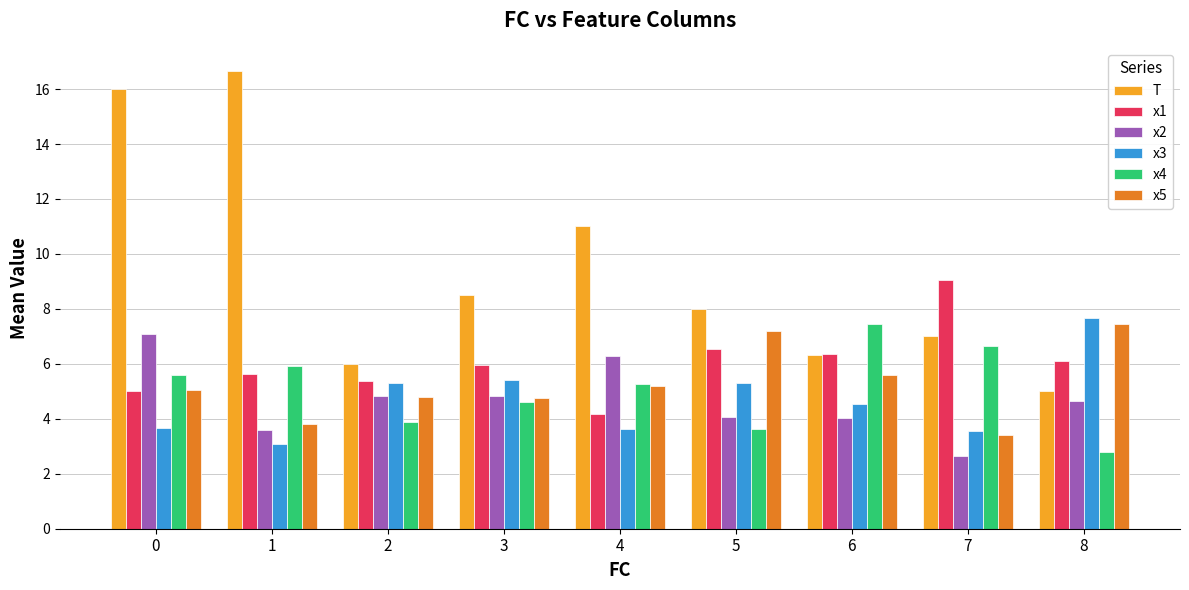

Is the value of x5 at 4 greater than the value of x1 at 0?

Yes